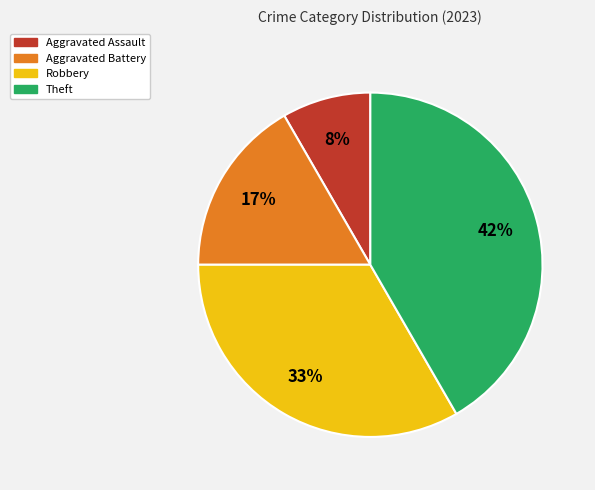

Count the number of slices in the pie.

4